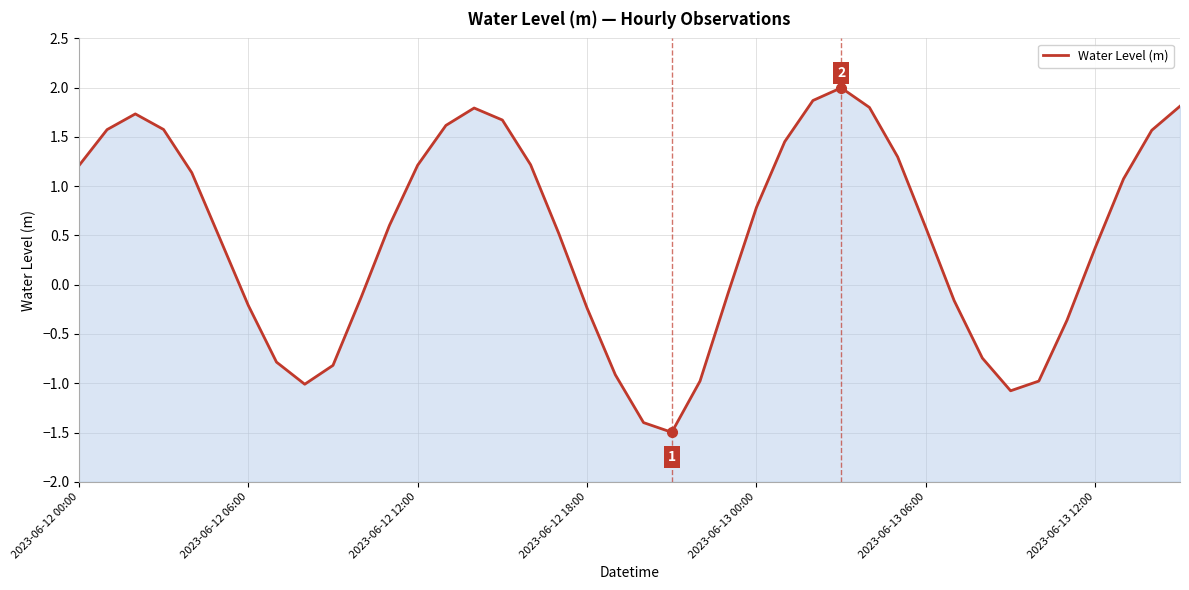

What position from the left is 28?

29